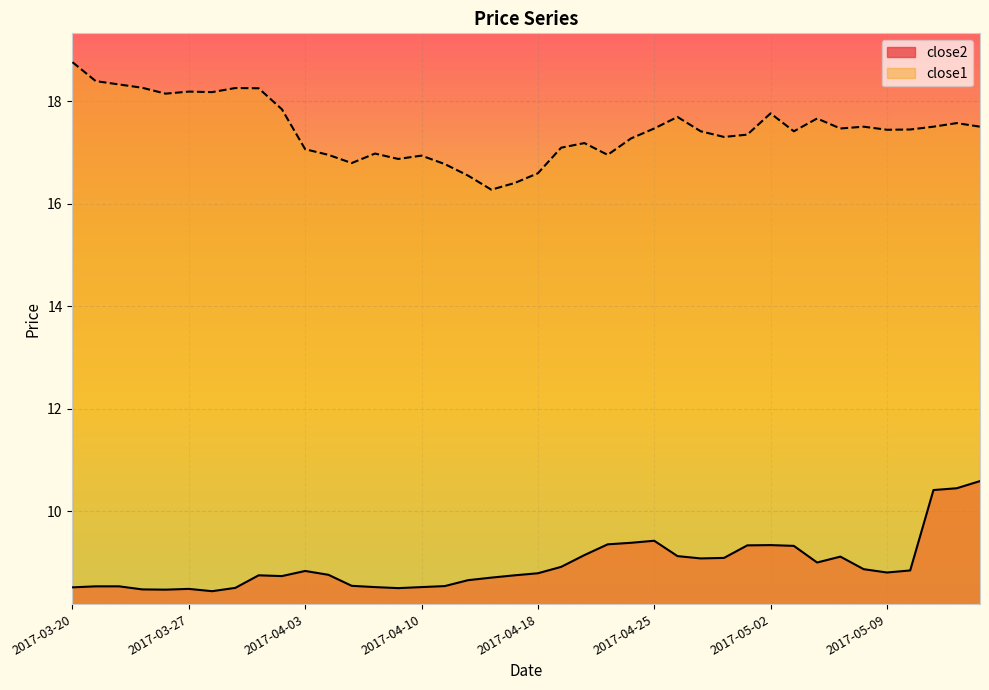

At how many categories does at least one series exceed 18?

9